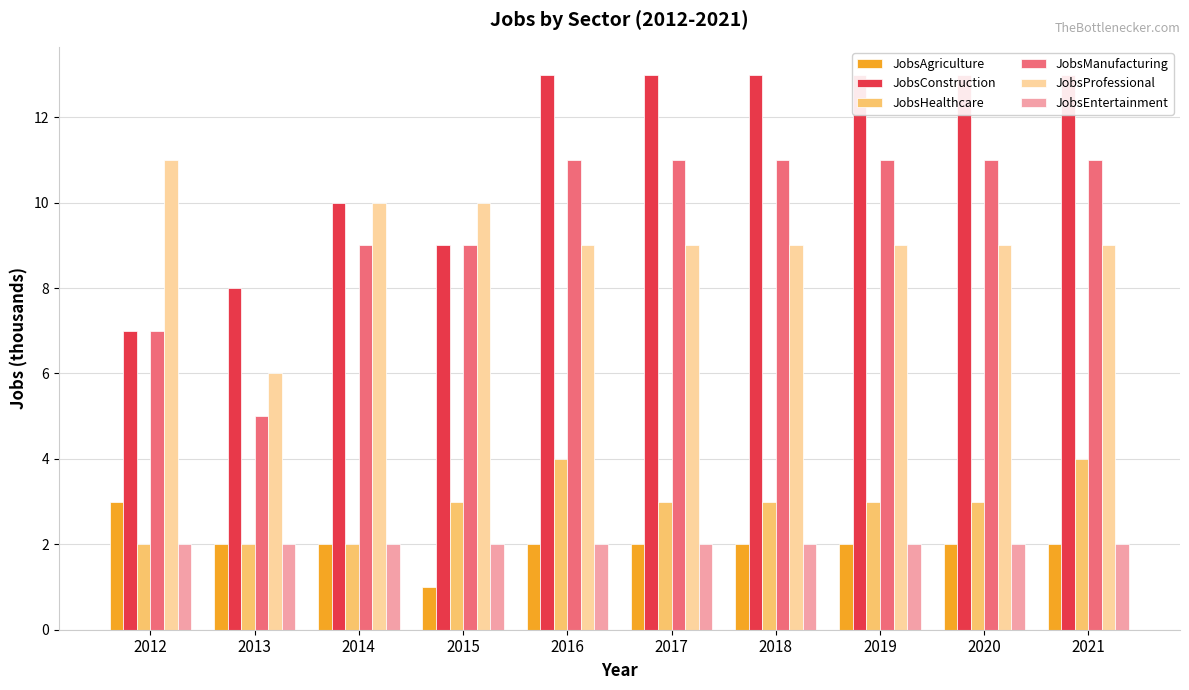

What is the spread (max minus min) of values at 2014?

8